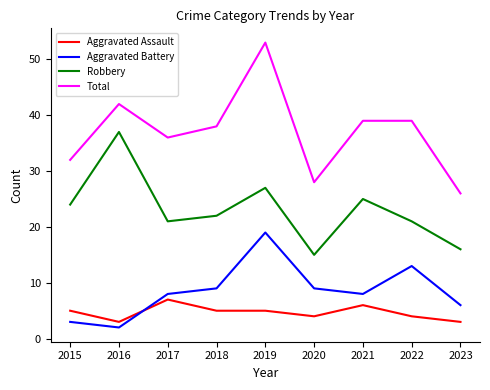

Which category has the highest value in the Aggravated Battery series?

2019